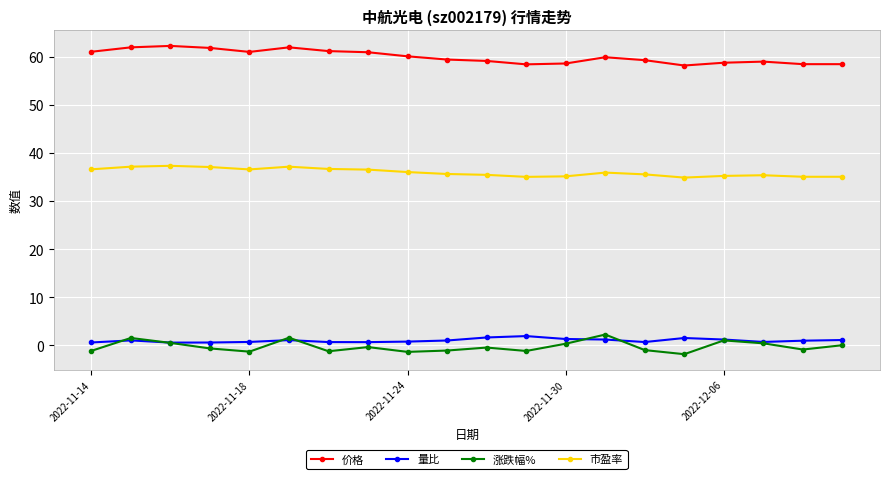

How many distinct data groups are displayed?

4